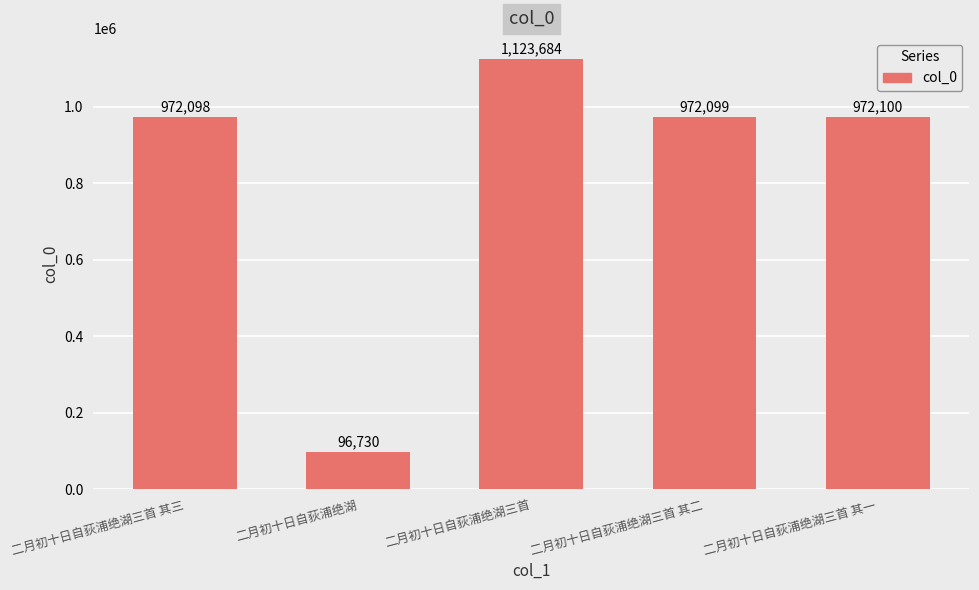

True or false: the data shows 1536235 at 二月初十日自荻浦绝湖三首 其三.

False